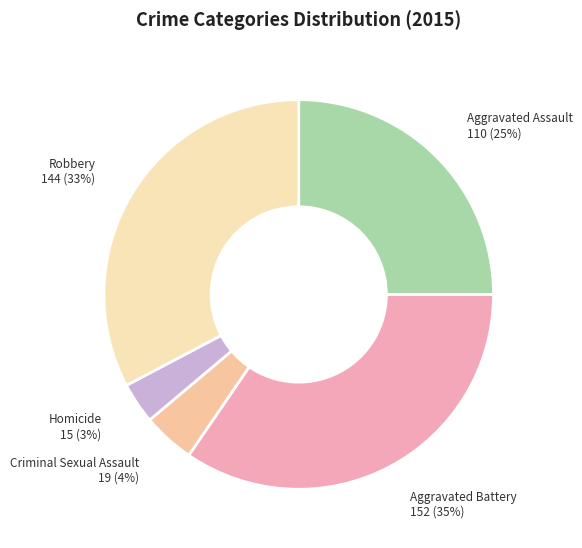

How many segments does this pie chart have?

5